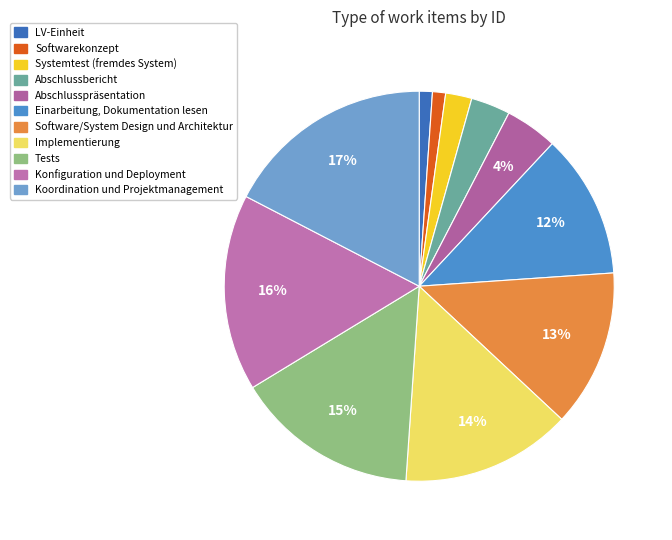

Is the sum of Konfiguration und Deployment and Softwarekonzept greater than half?

No